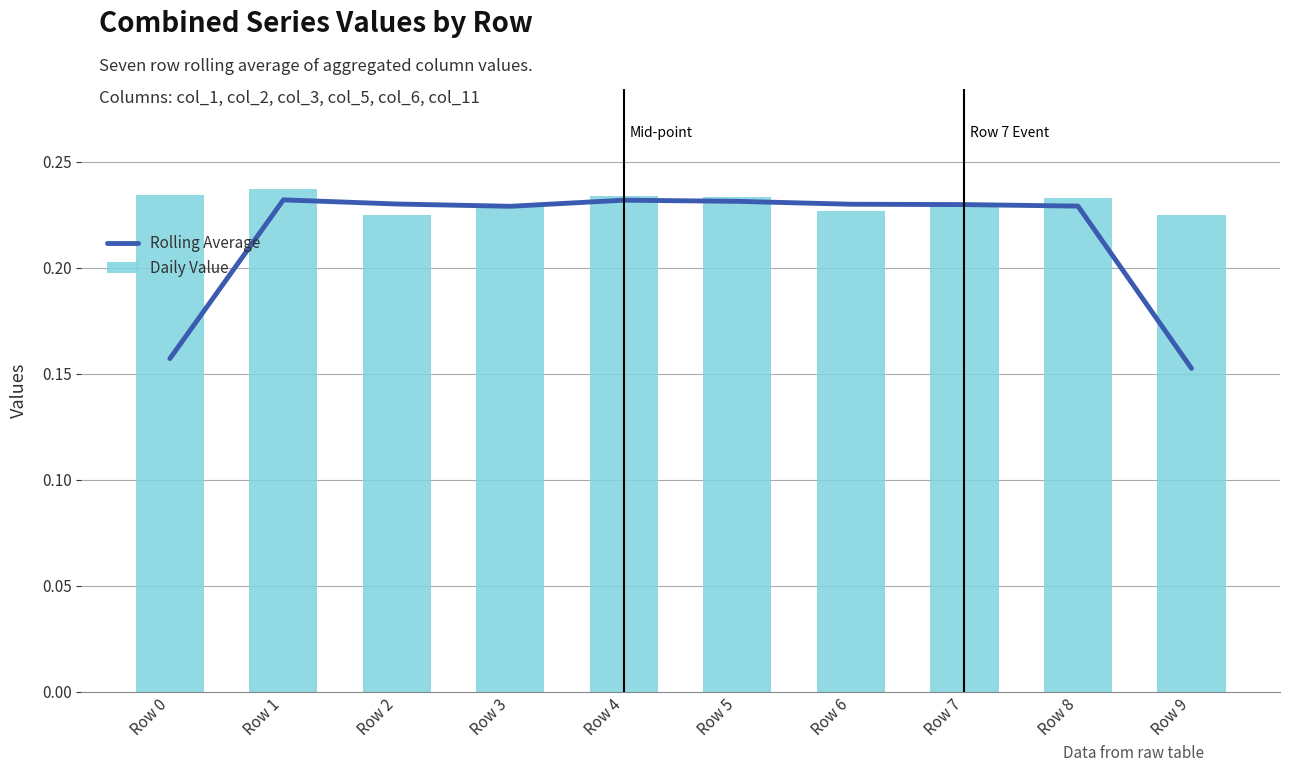

Where is Rolling Average nearest to the value 0?

Row 9